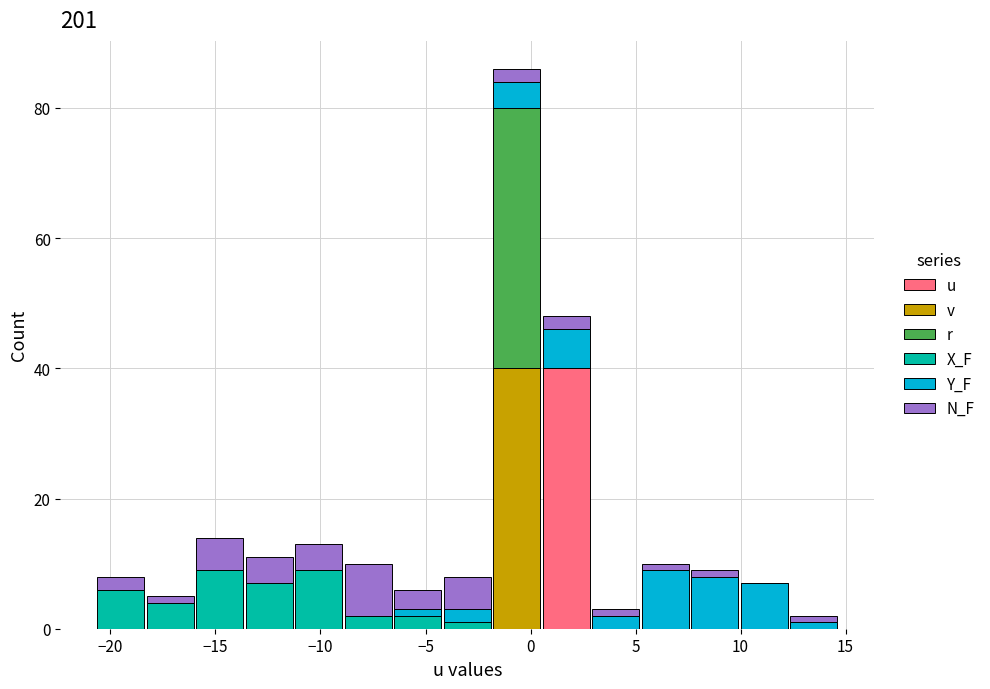

What is the total height of the stacked bar covering 5.0 to 7.5 on the x-axis? Neither the bar edges nor the heights are printed on the chart, so give them approximately, as read against the axes.

10